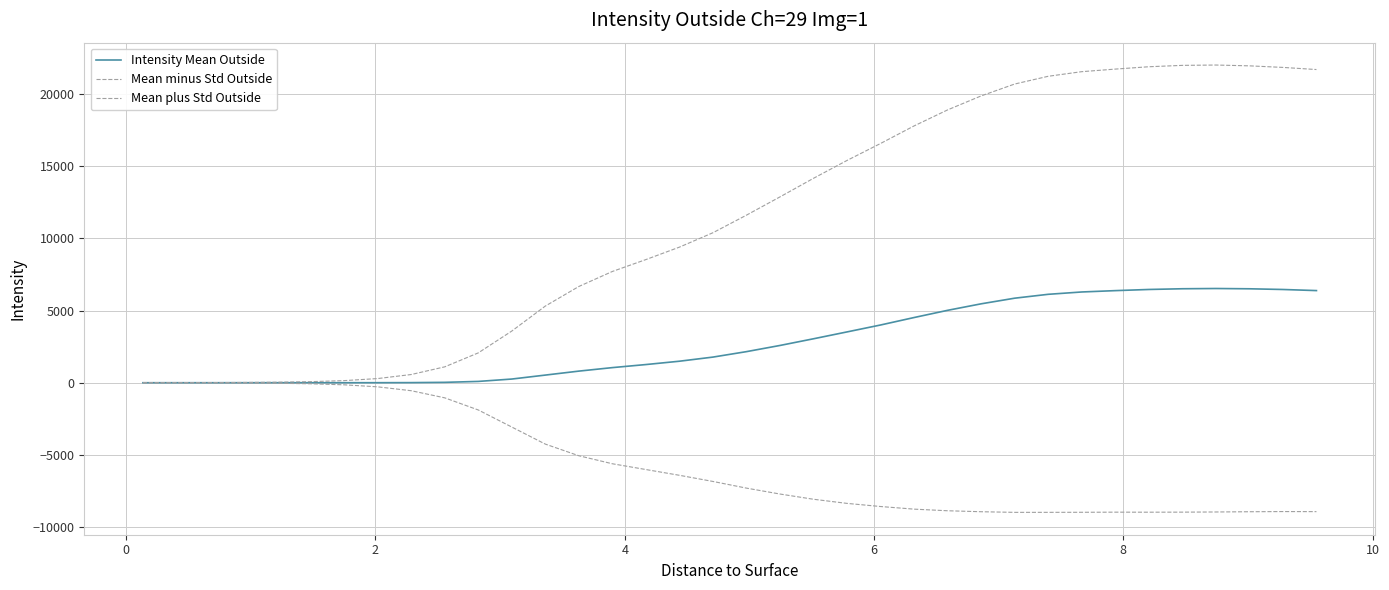

At how many categories does at least one series exceed 11777?

17